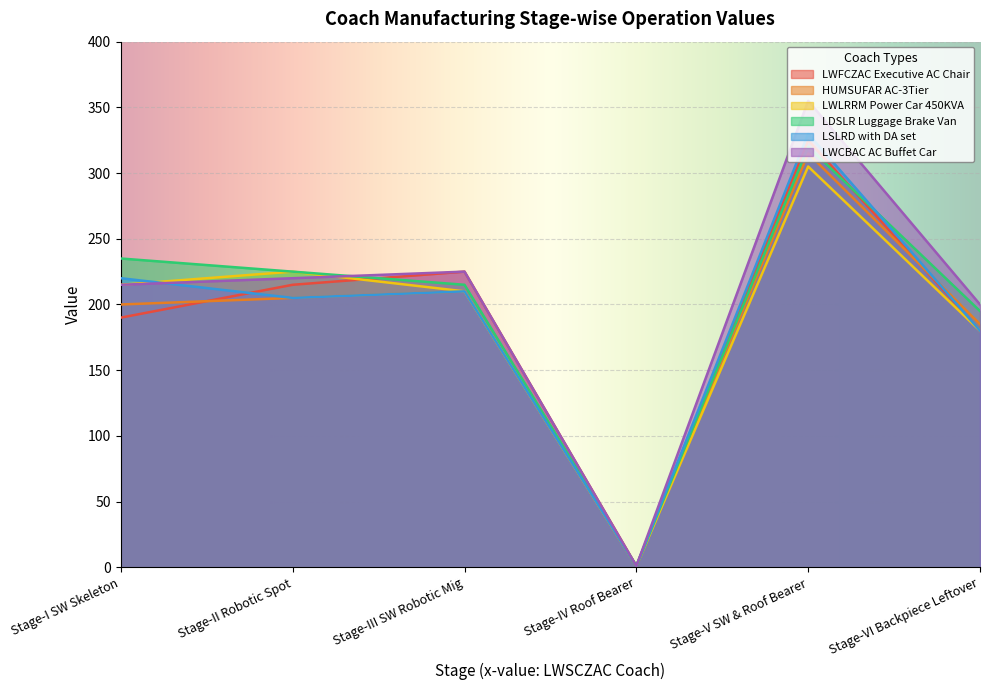

What is the average value of the LWCBAC AC Buffet Car series?

203